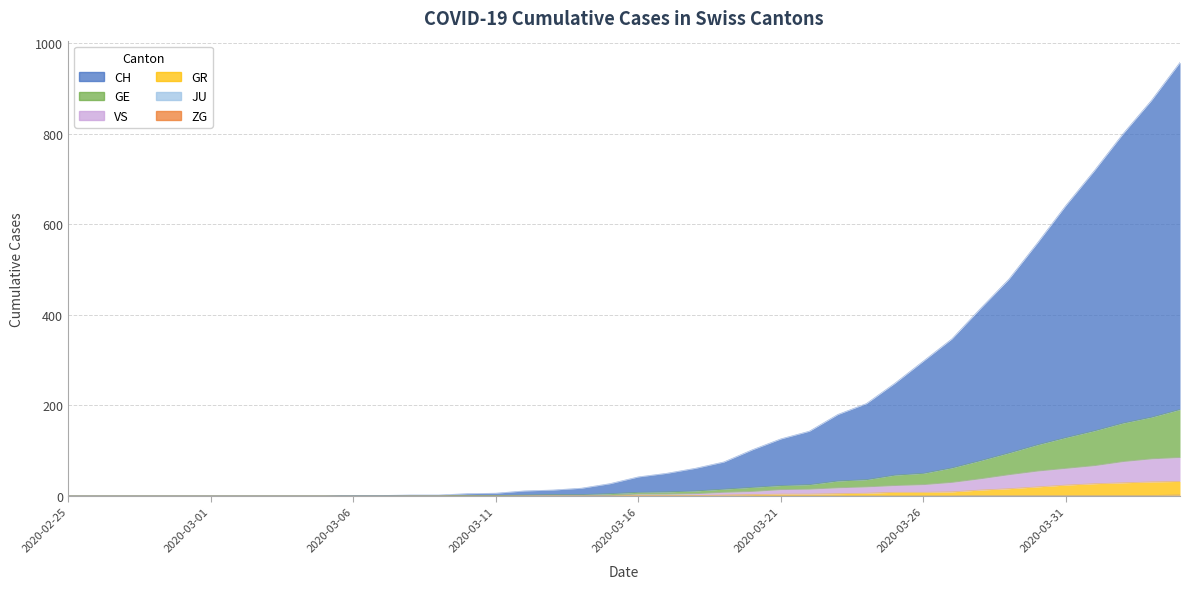

List the labels in order of GR value, largest first.

2020-04-04, 2020-04-03, 2020-04-02, 2020-04-01, 2020-03-31, 2020-03-30, 2020-03-29, 2020-03-28, 2020-03-27, 2020-03-25, 2020-03-26, 2020-03-24, 2020-03-23, 2020-03-21, 2020-03-22, 2020-03-20, 2020-03-19, 2020-03-16, 2020-03-17, 2020-03-18, 2020-02-25, 2020-02-26, 2020-02-27, 2020-02-28, 2020-02-29, 2020-03-01, 2020-03-02, 2020-03-03, 2020-03-04, 2020-03-05, 2020-03-06, 2020-03-07, 2020-03-08, 2020-03-09, 2020-03-10, 2020-03-11, 2020-03-12, 2020-03-13, 2020-03-14, 2020-03-15